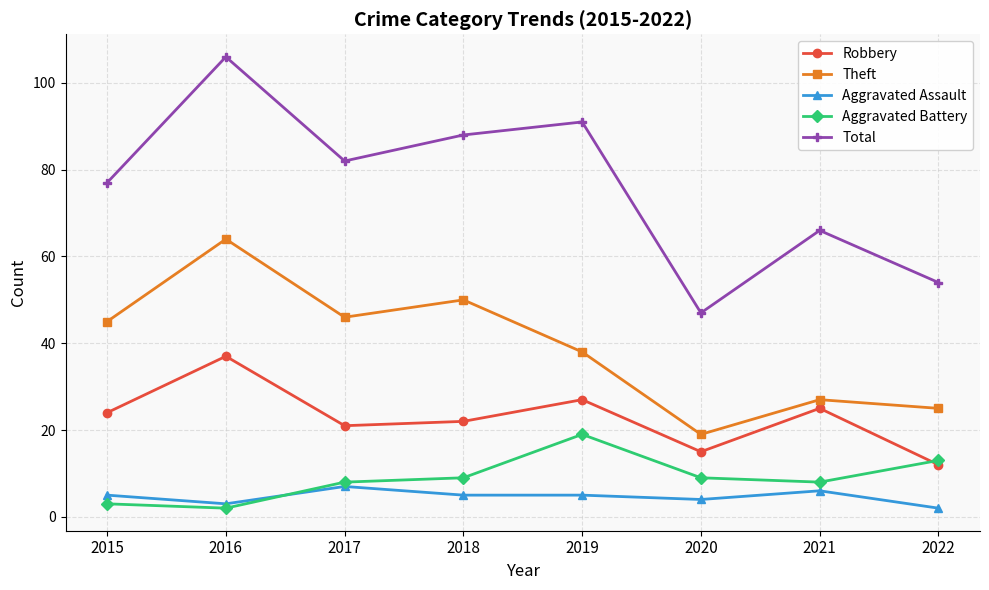

At which category does Robbery reach its first local peak?

2016